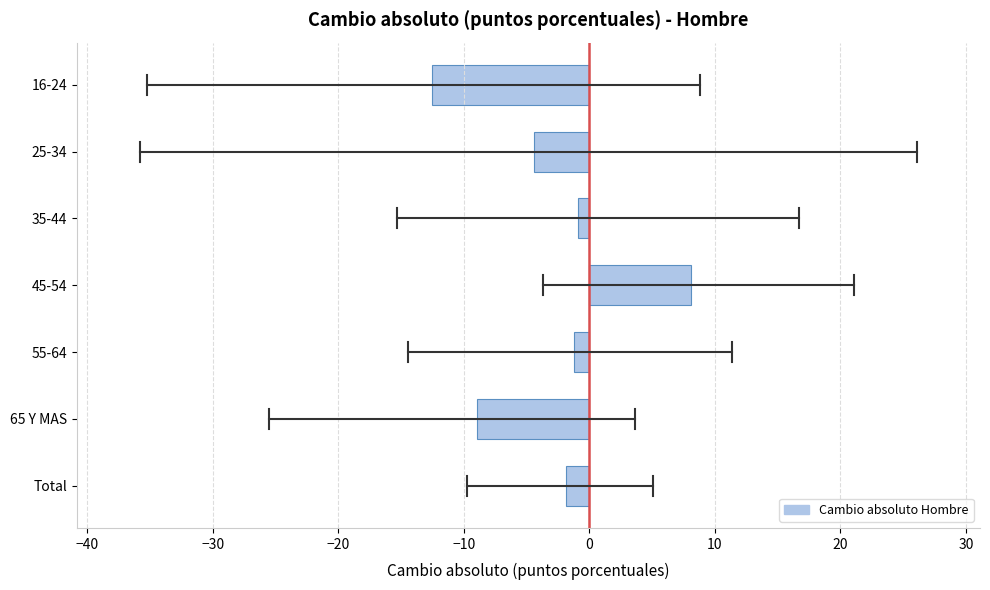

Reading top to bottom, extract all data points from this chart.

16-24=-12.5	25-34=-4.4	35-44=-0.9	45-54=8.1	55-64=-1.2	65 Y MAS=-8.9	Total=-1.9